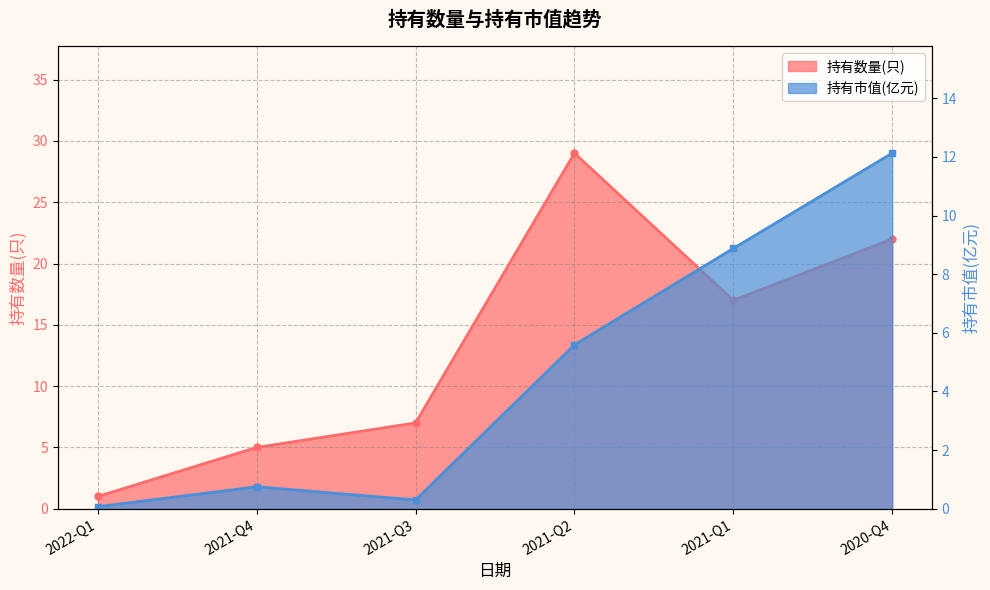

What value does the 持有市值(亿元) series have at 2021-Q1?

8.9